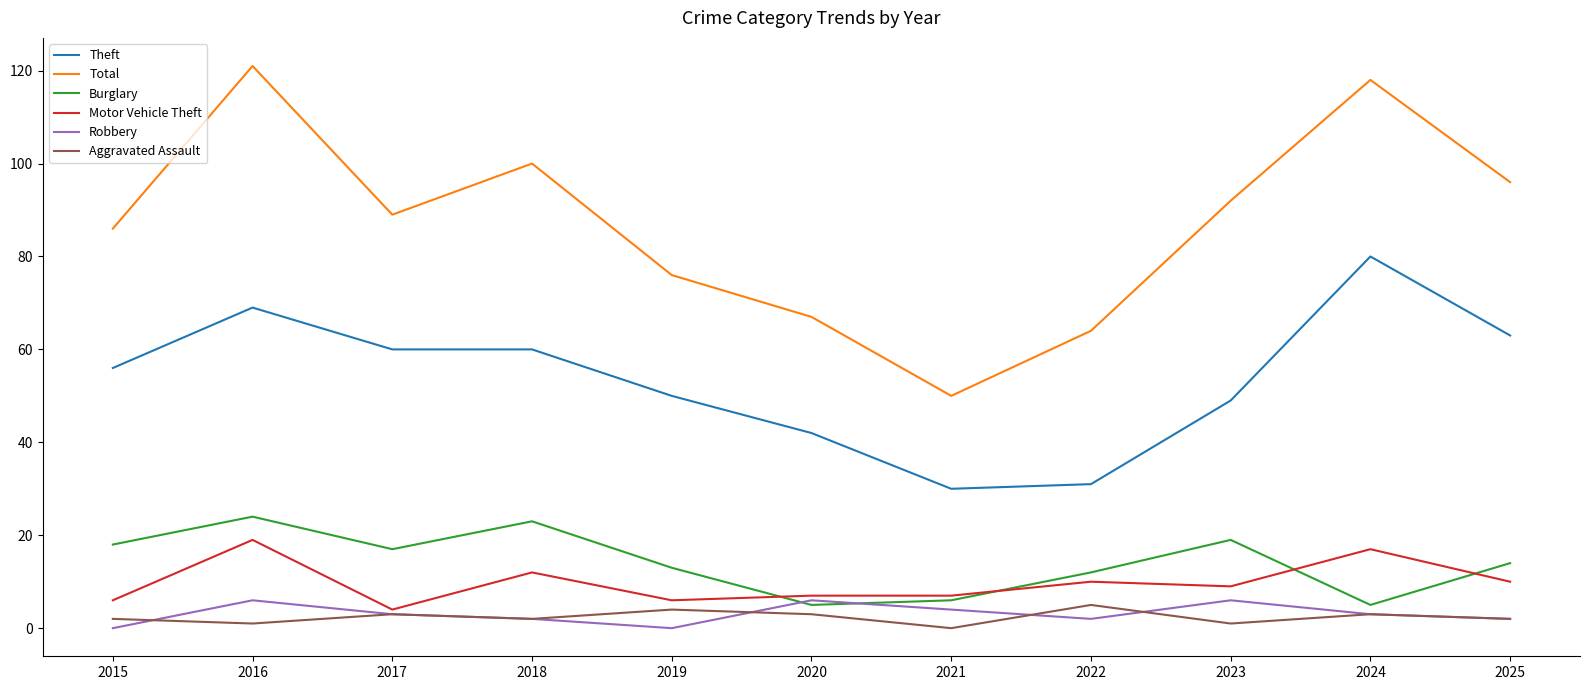

What is the greatest value displayed?

121